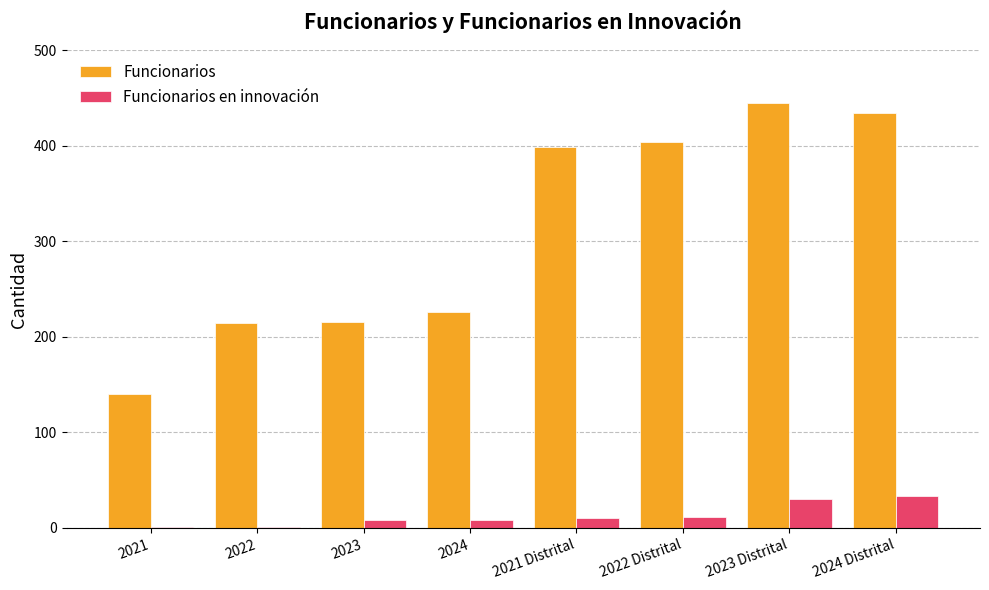

At which label does Funcionarios reach its peak?

2023 Distrital